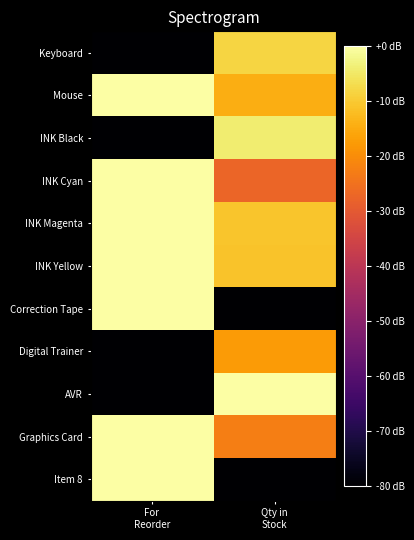

At which category does the chart reach its peak across all series?

For
Reorder